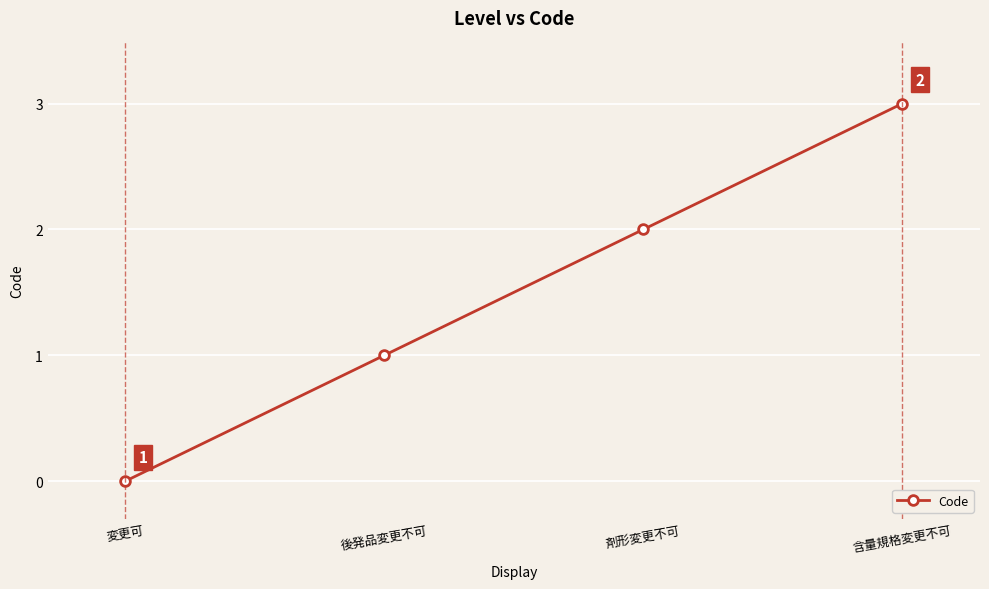

Reading left to right, extract all data points from this chart.

0	1	2	3